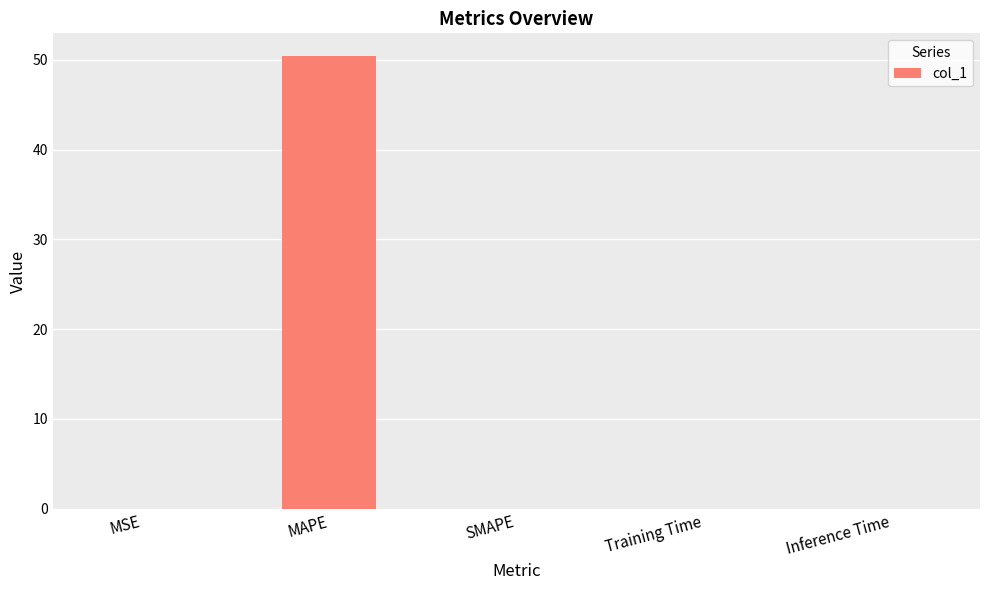

What is the difference between the values at MAPE and Training Time?

50.4